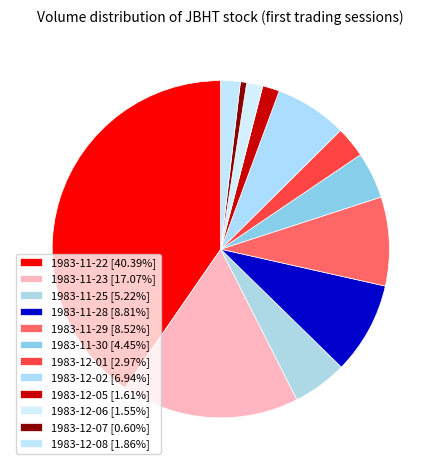

Combined, what portion of the pie is 1983-11-30 and 1983-12-06?

6.0%